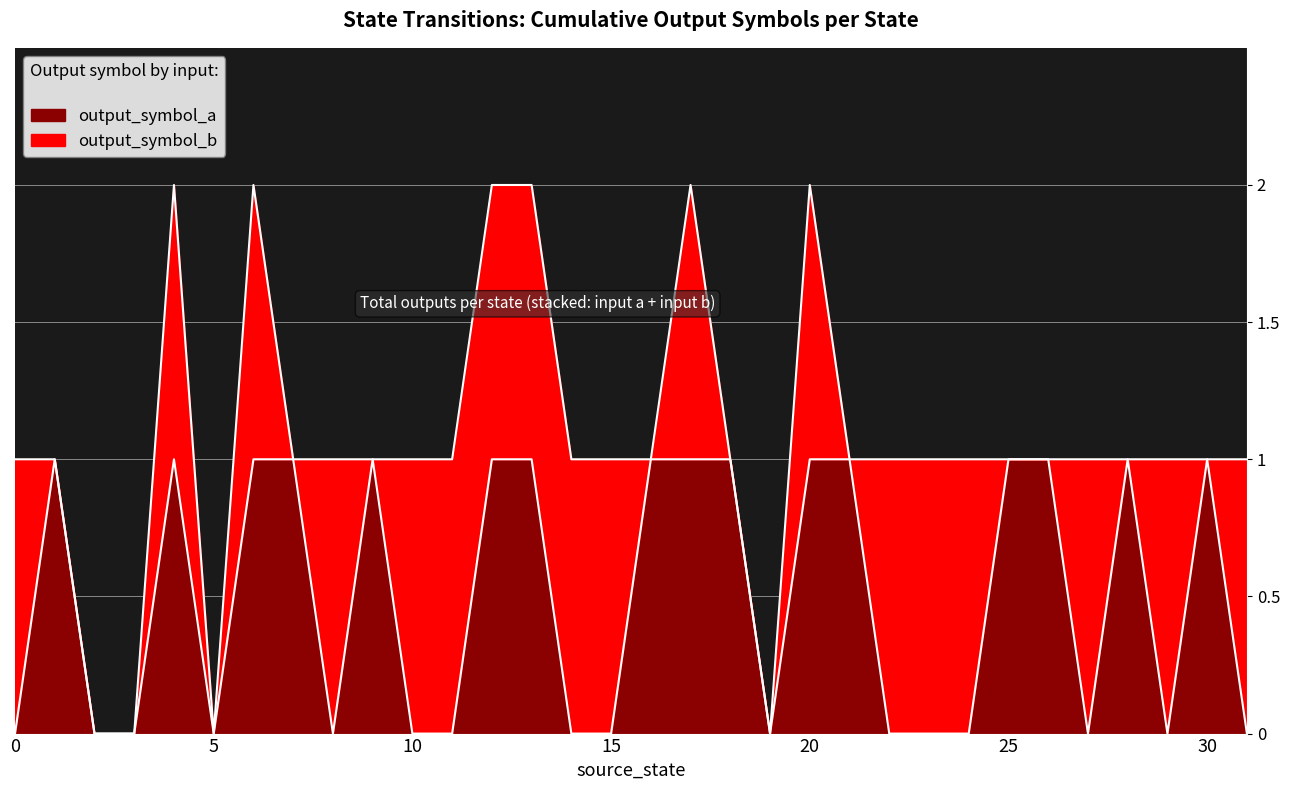

Does the chart have visible grid lines?

Yes